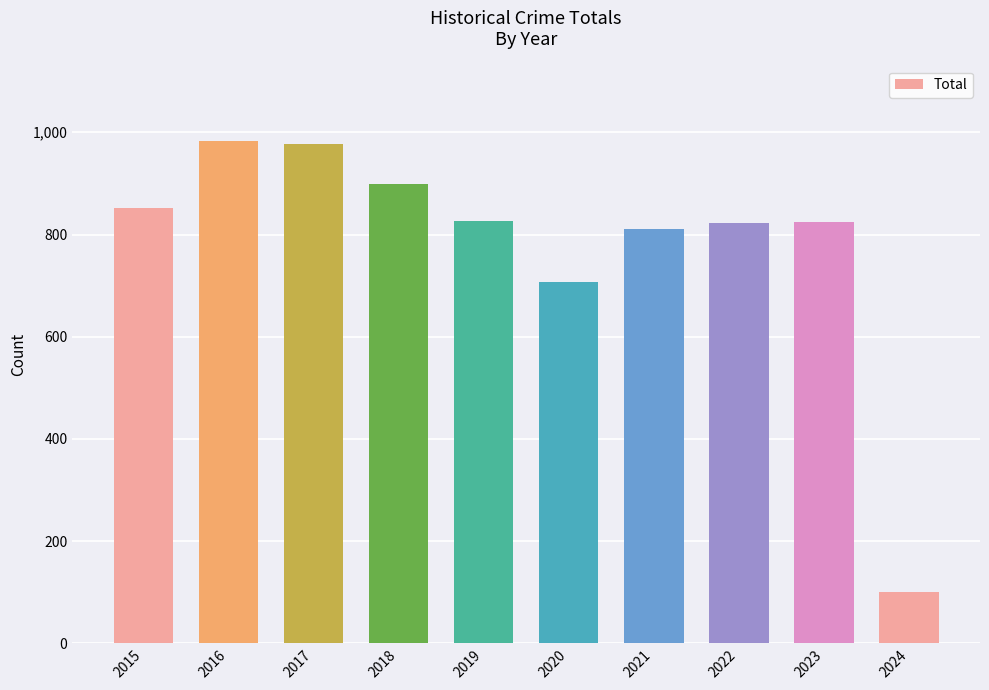

At which label is the value closest to 541?

2020